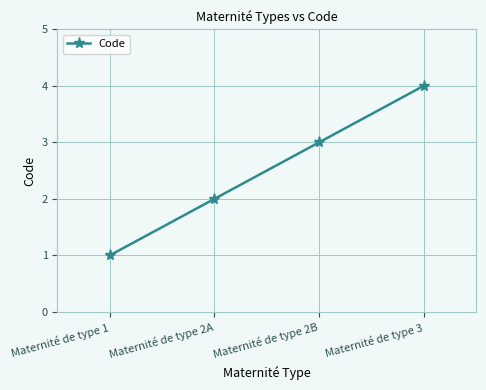

What is the sum of all values?

10